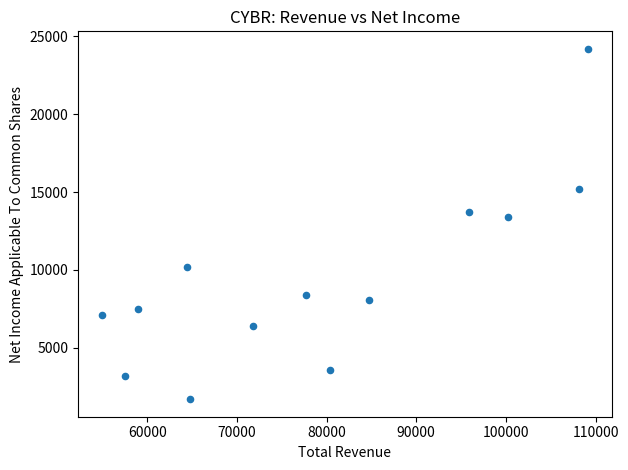

What is the range of X values (max minus min)?

54100